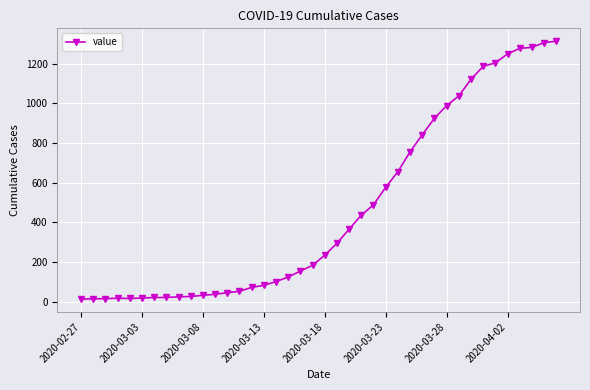

What is the average value?

465